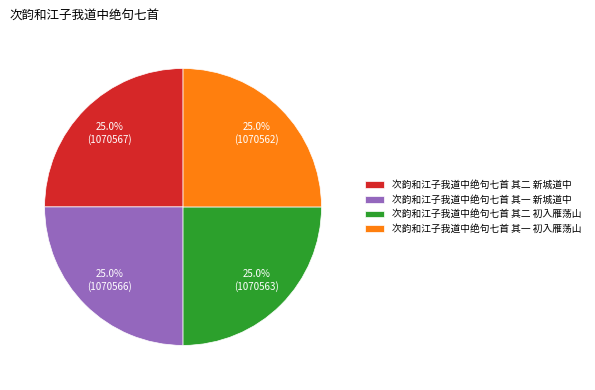

What percentage do 次韵和江子我道中绝句七首 其二 新城道中 and 次韵和江子我道中绝句七首 其一 初入雁荡山 together represent?

50.0%